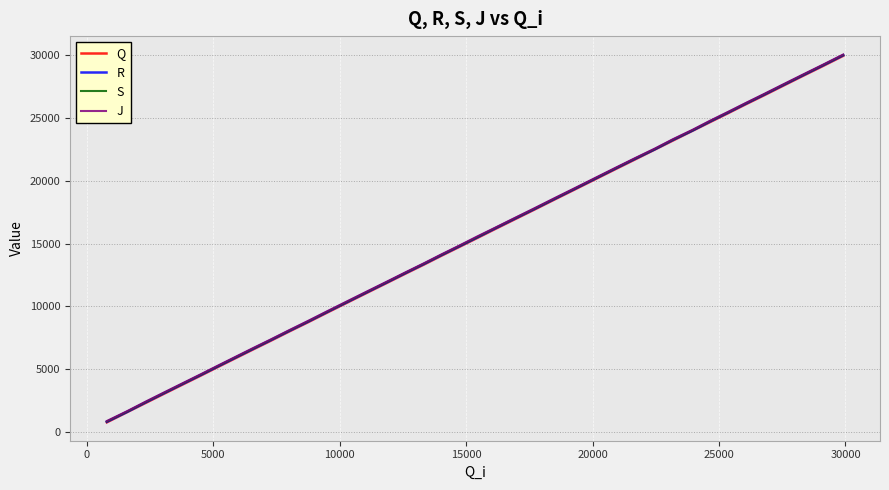

What is the highest value of the R series?

29962